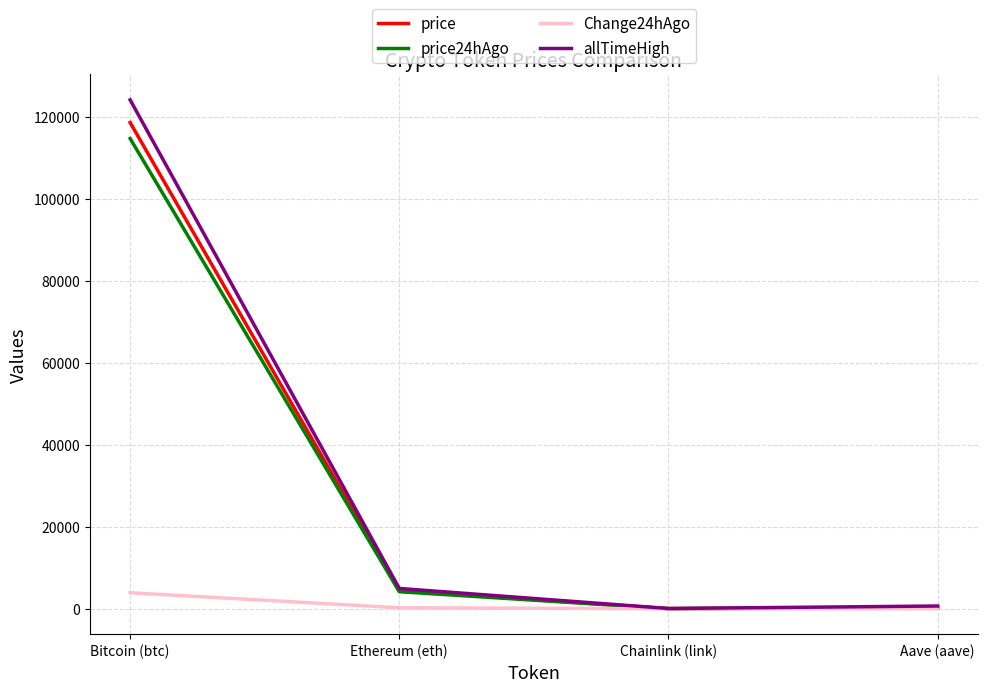

What are all the series names shown in the legend?

price, price24hAgo, Change24hAgo, allTimeHigh